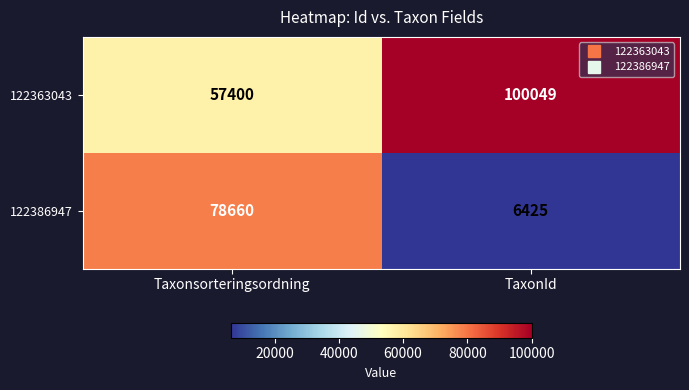

List the series in order of their peak value, highest first.

122363043, 122386947